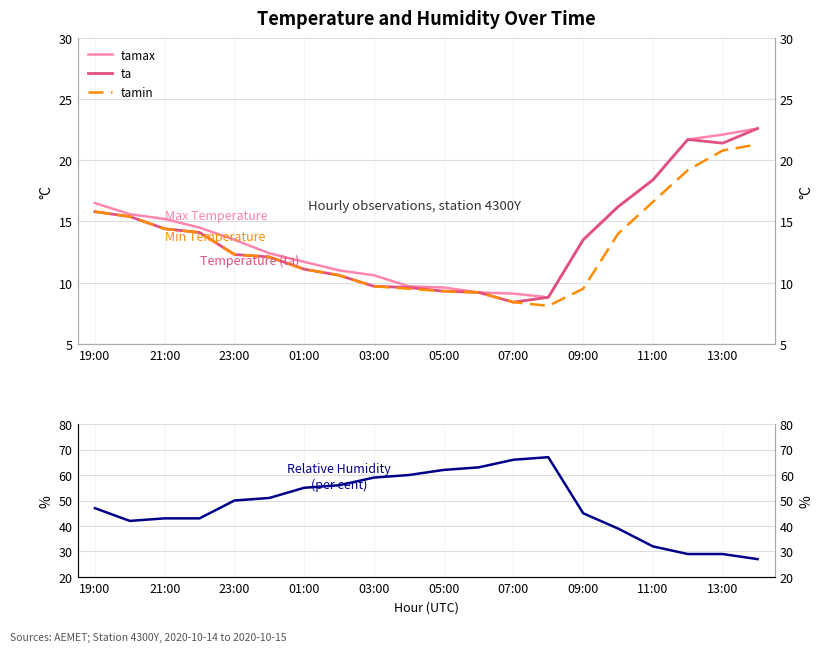

The value of tamax at 21:00 is 7.7. True or false?

False